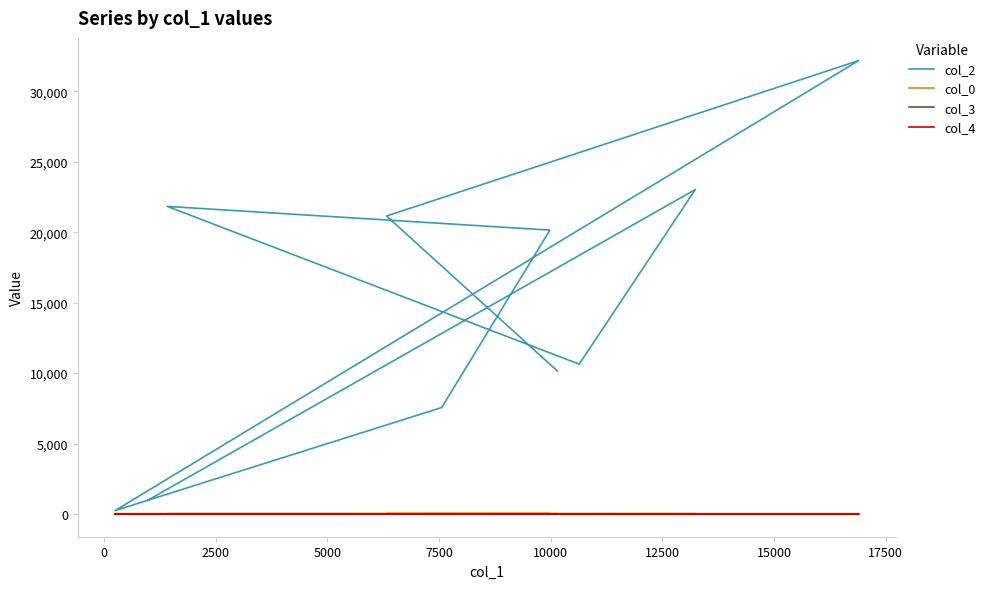

What are all the series names shown in the legend?

col_2, col_0, col_3, col_4